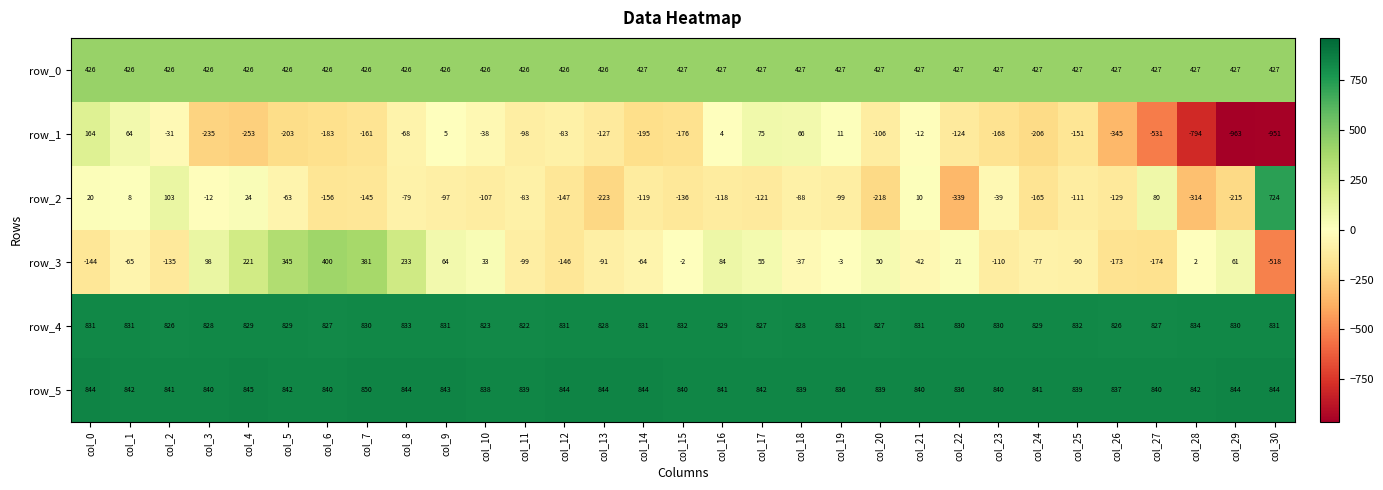

At which category is the sum across all series the highest?

col_8